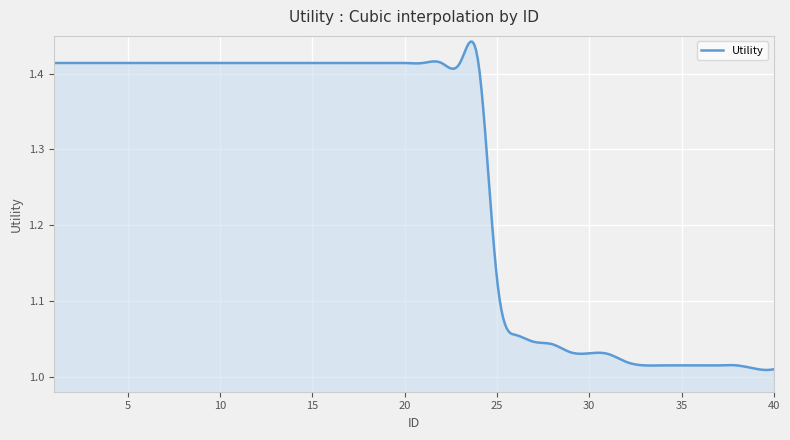

What is the difference between the maximum and minimum values?

0.4